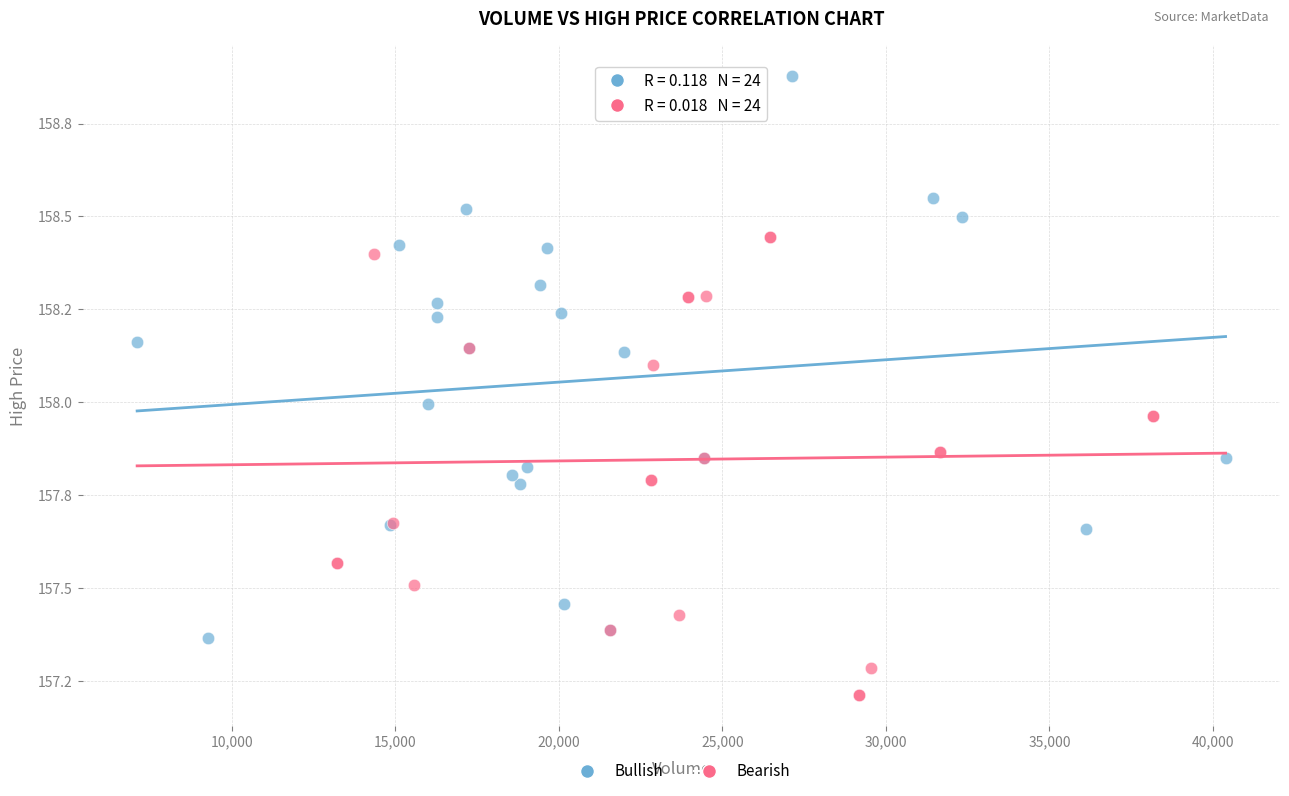

What are all the series names shown in the legend?

Bullish, Bearish